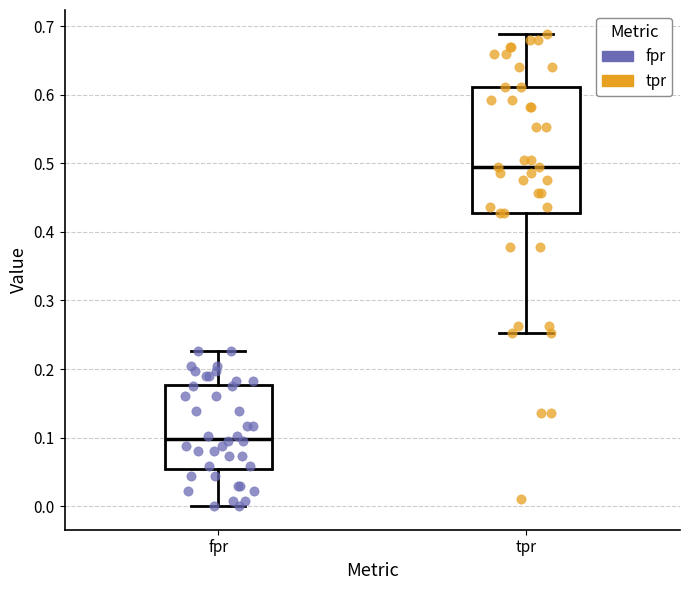

Which box's median line is the lowest?

fpr